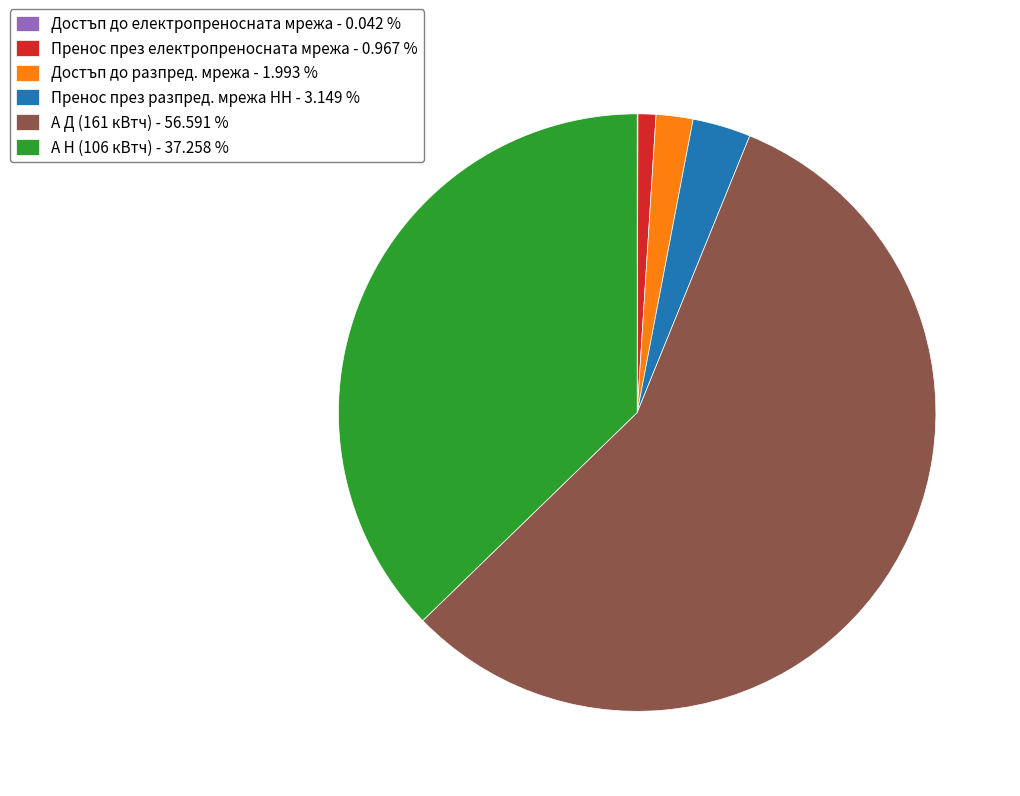

Which has a higher value, А Д (161 кВтч) - 56.591 % or Достъп до разпред. мрежа - 1.993 %?

А Д (161 кВтч) - 56.591 %